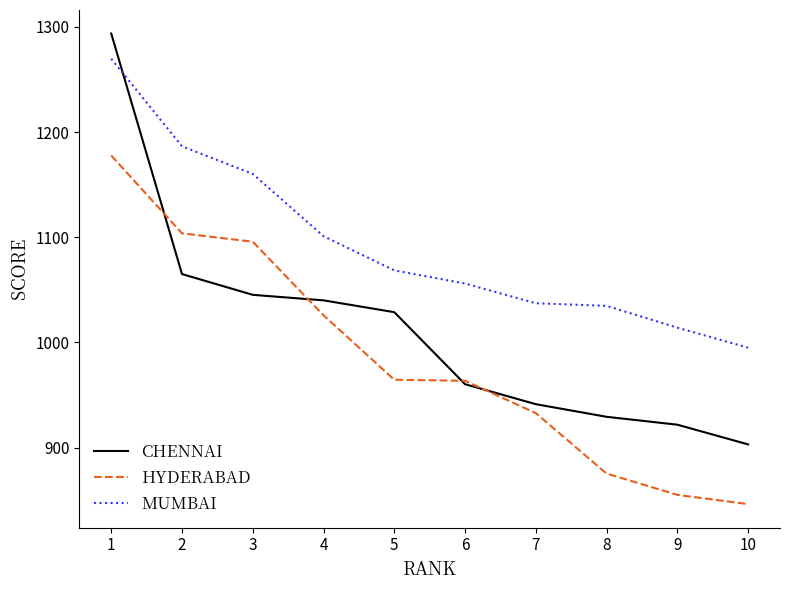

Rank the series by their maximum value, from lowest to highest.

HYDERABAD, MUMBAI, CHENNAI